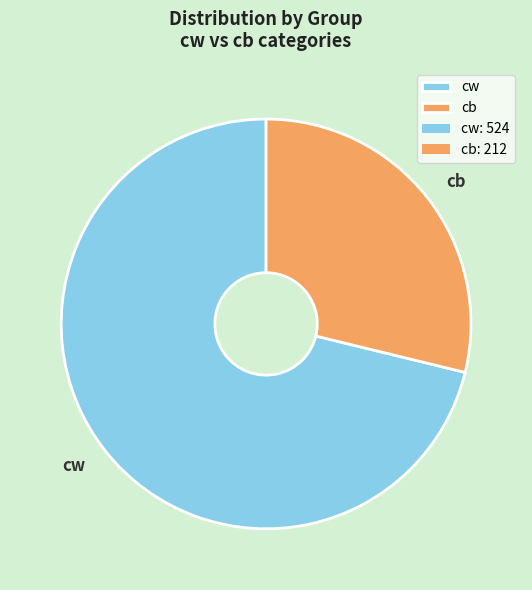

Combined, do cw and cb account for over 50%?

Yes